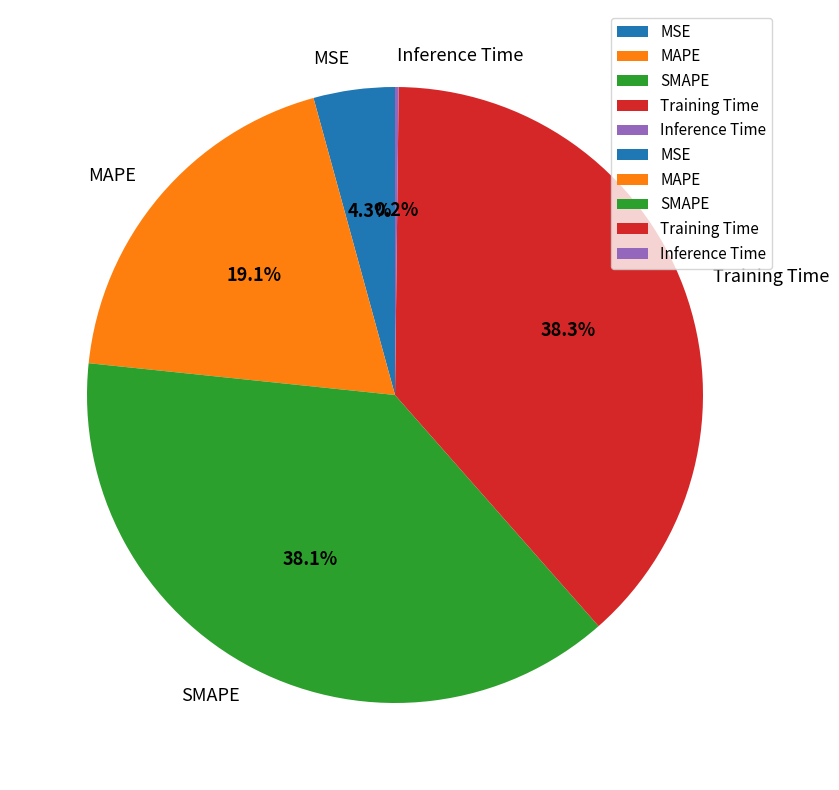

Is there any slice that represents more than half of the pie?

No